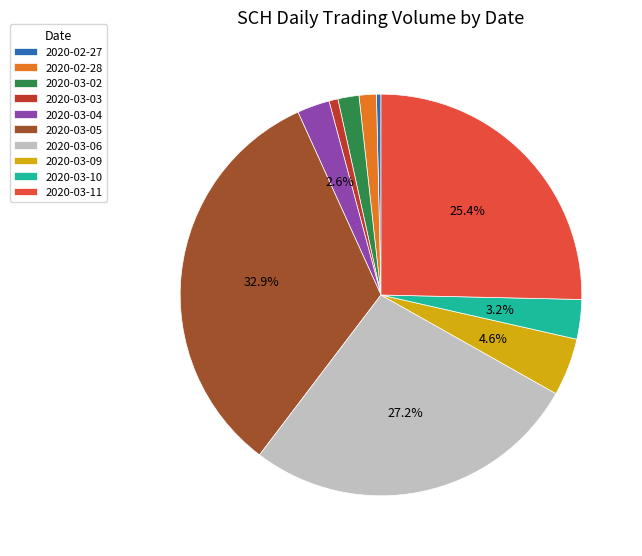

Between 2020-03-10 and 2020-03-06, which is larger?

2020-03-06